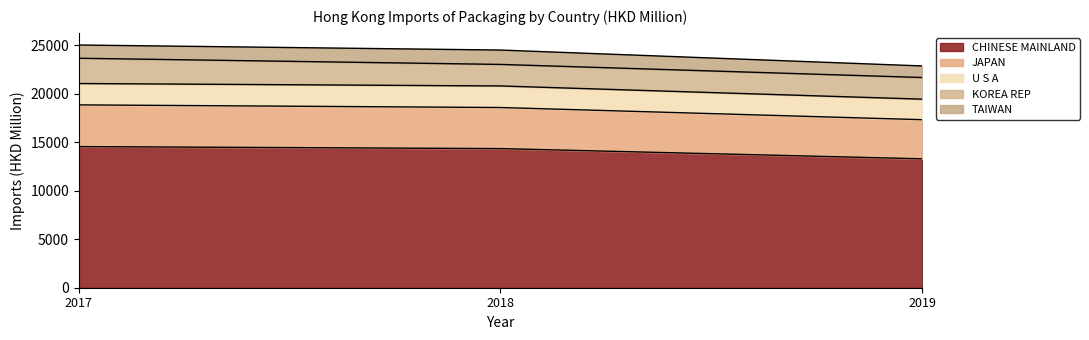

What is the maximum value for CHINESE MAINLAND?

14536.0